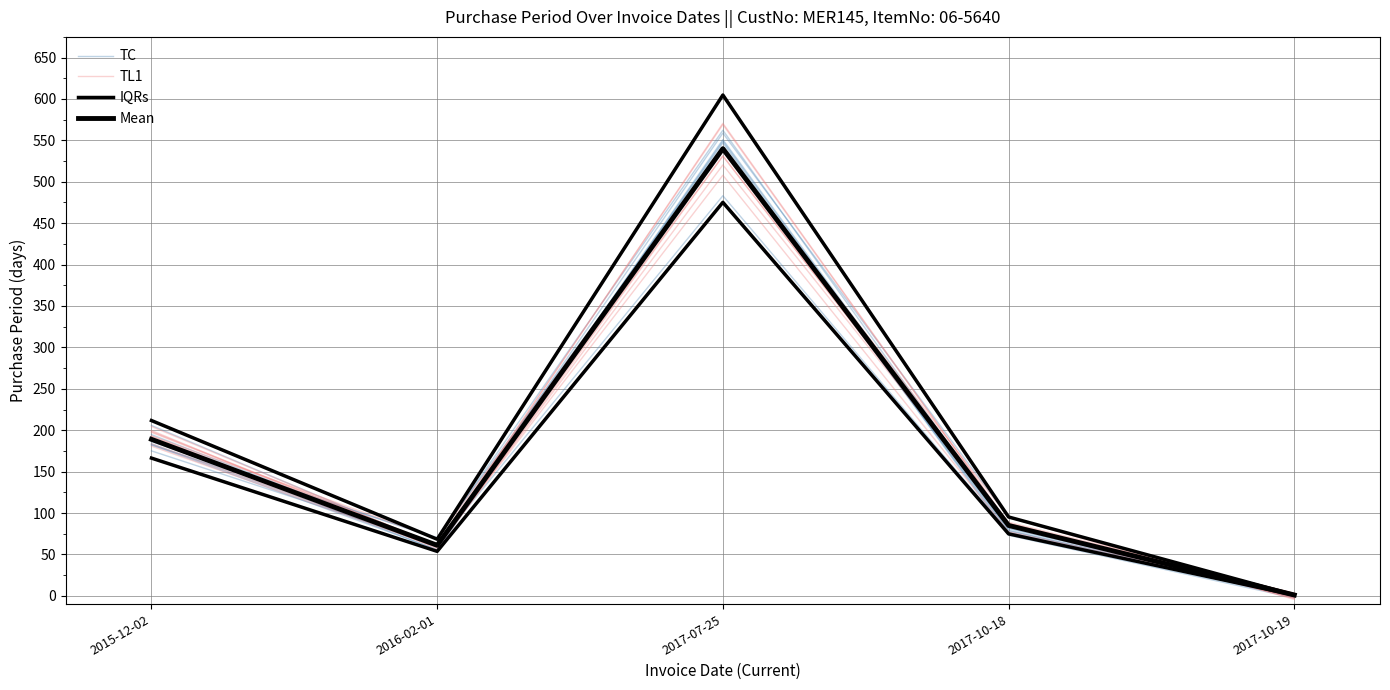

What is the value of the TL1 point at the 2nd from the left?

61.9